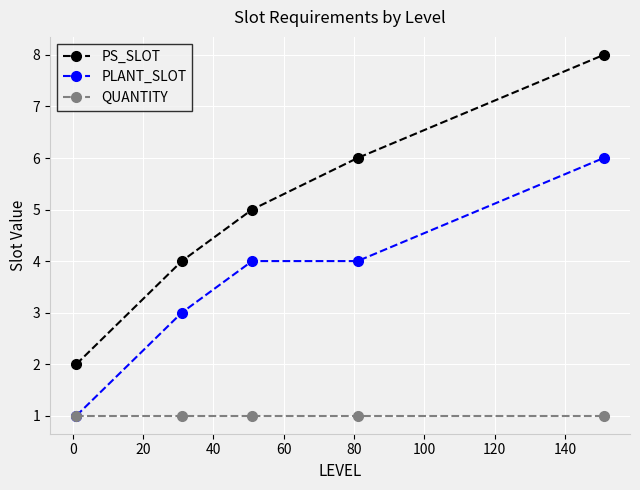

Which series has the largest total across all categories?

PS_SLOT